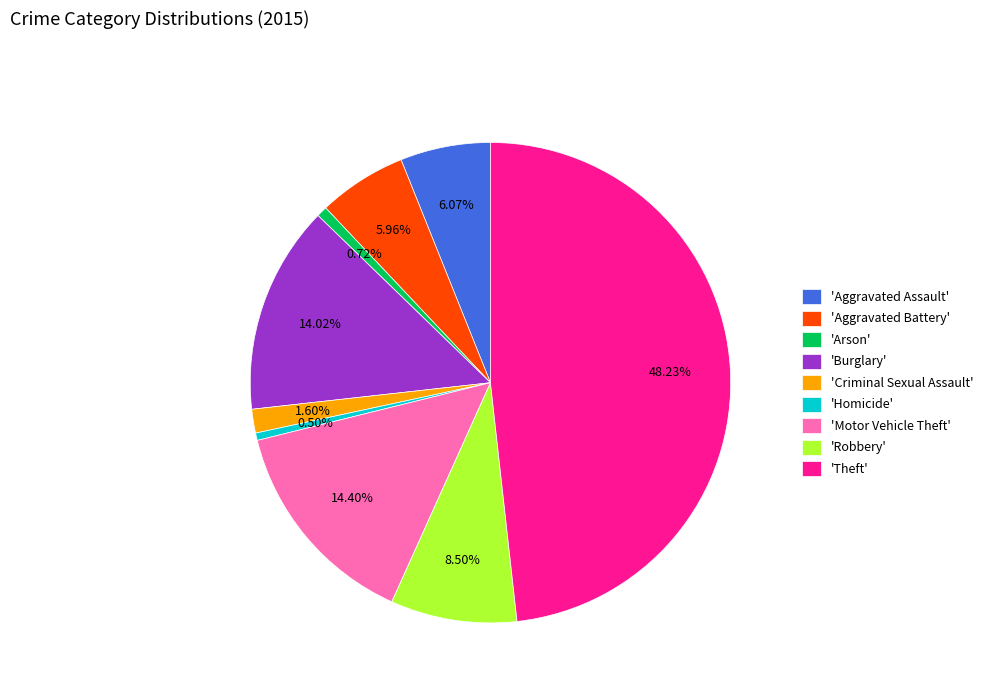

Which slice is the largest?

'Theft'